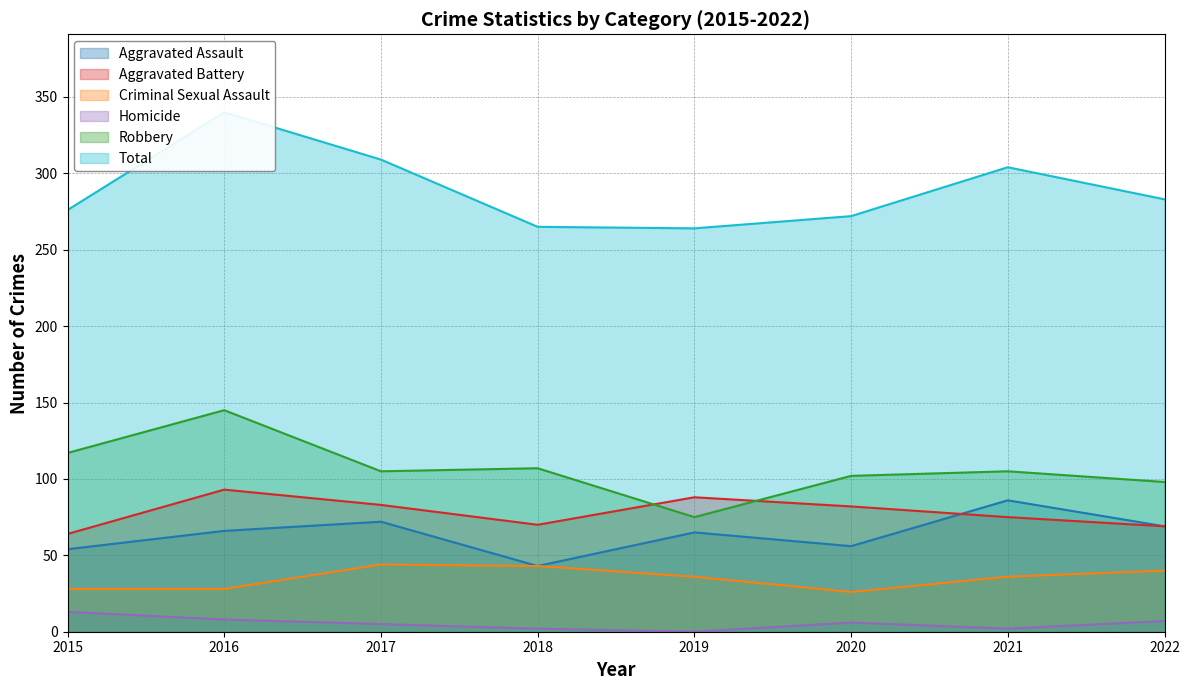

Reading right to left, list all the values displayed in this chart.

Aggravated Assault: 69	86	56	65	43	72	66	54
Aggravated Battery: 69	75	82	88	70	83	93	64
Criminal Sexual Assault: 40	36	26	36	43	44	28	28
Homicide: 7	2	6	0	2	5	8	13
Robbery: 98	105	102	75	107	105	145	117
Total: 283	304	272	264	265	309	340	276